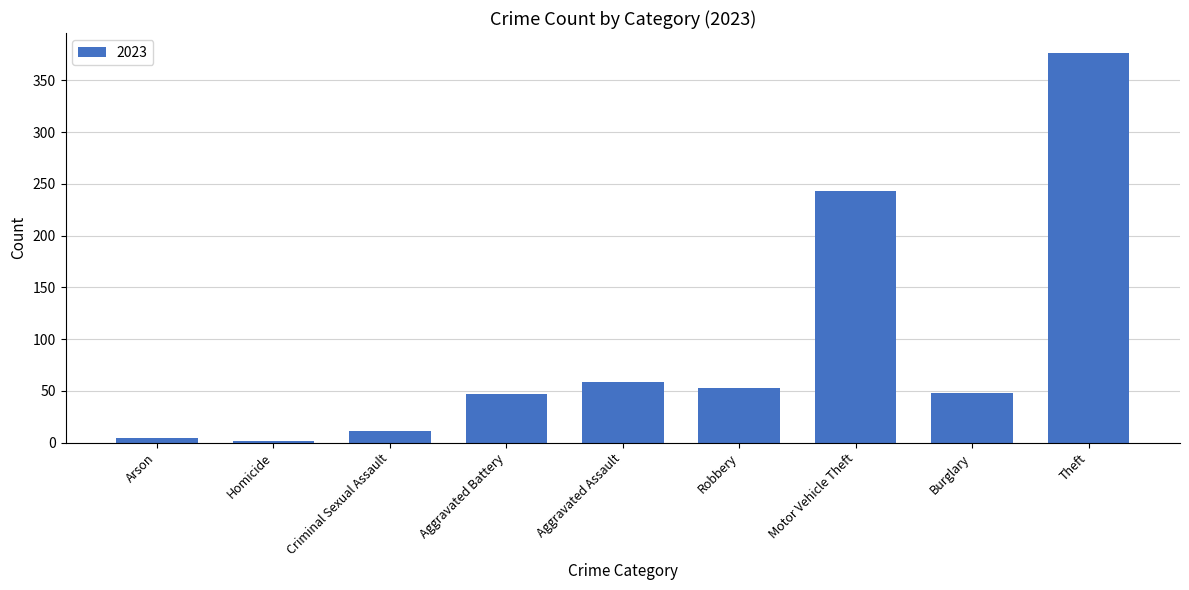

How many bars are there in total?

9